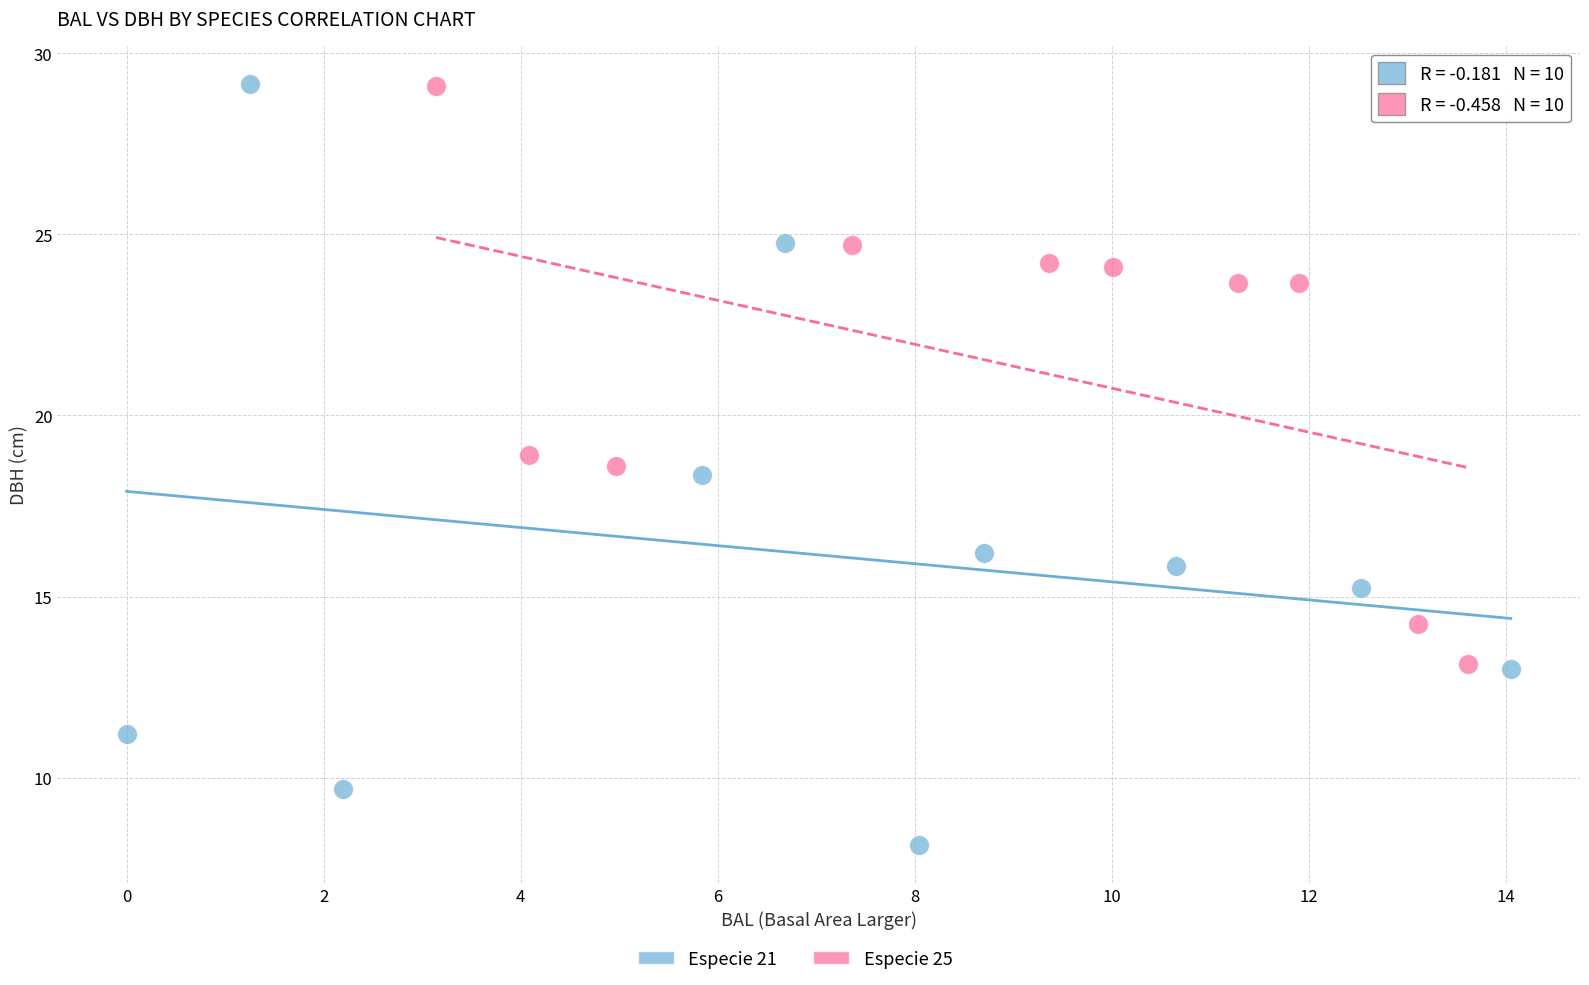

Which series has the widest spread of Y values?

Especie 21